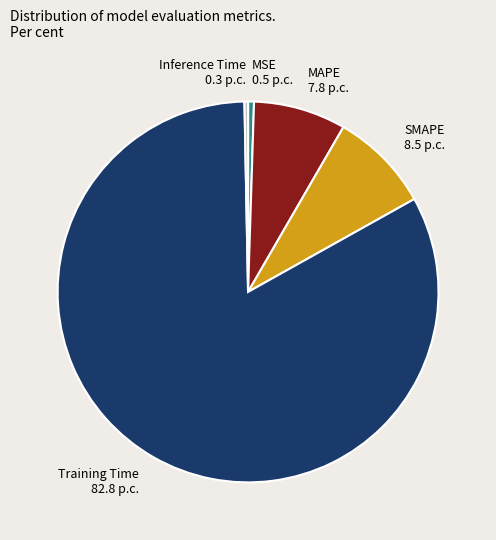

Between Training Time and Inference Time, which is larger?

Training Time